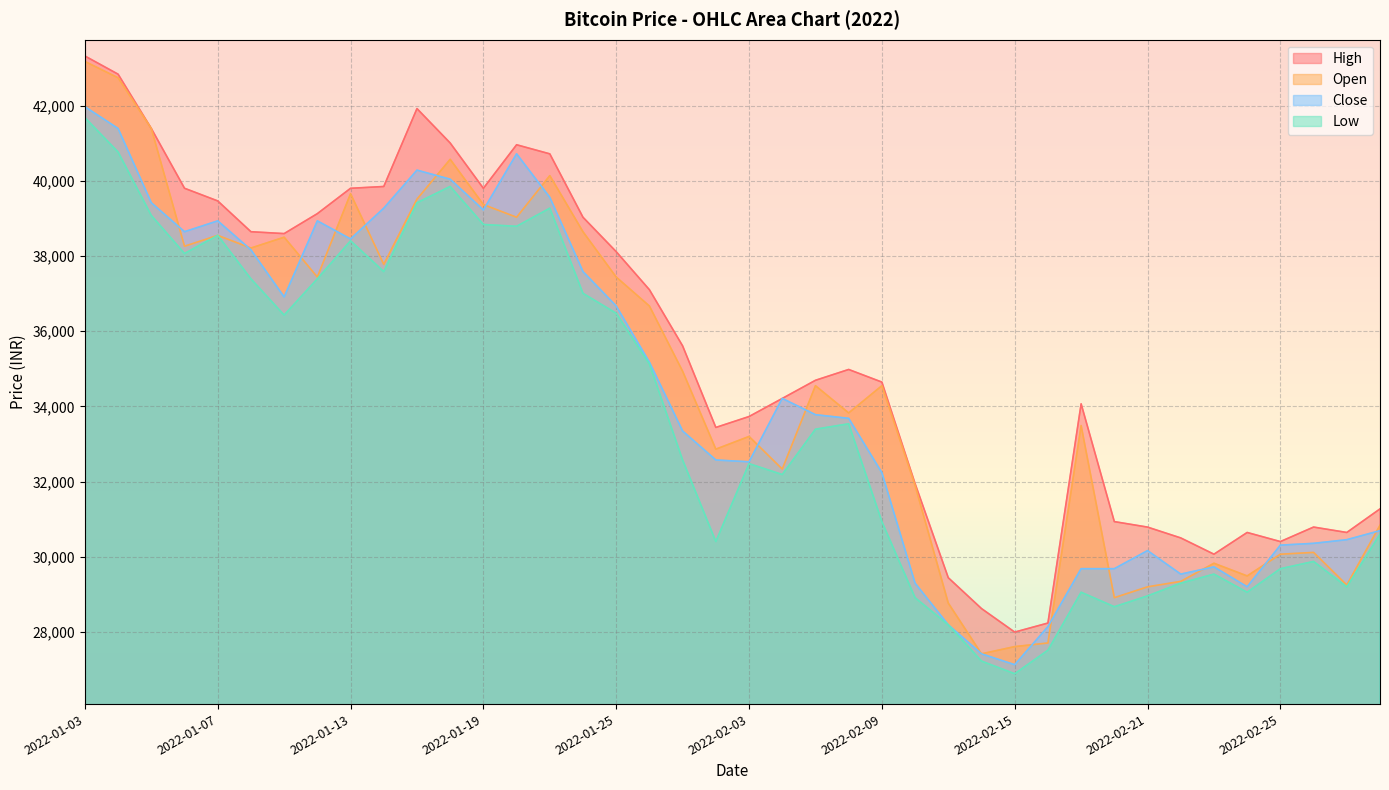

How many data points in Open are above 34551?

19